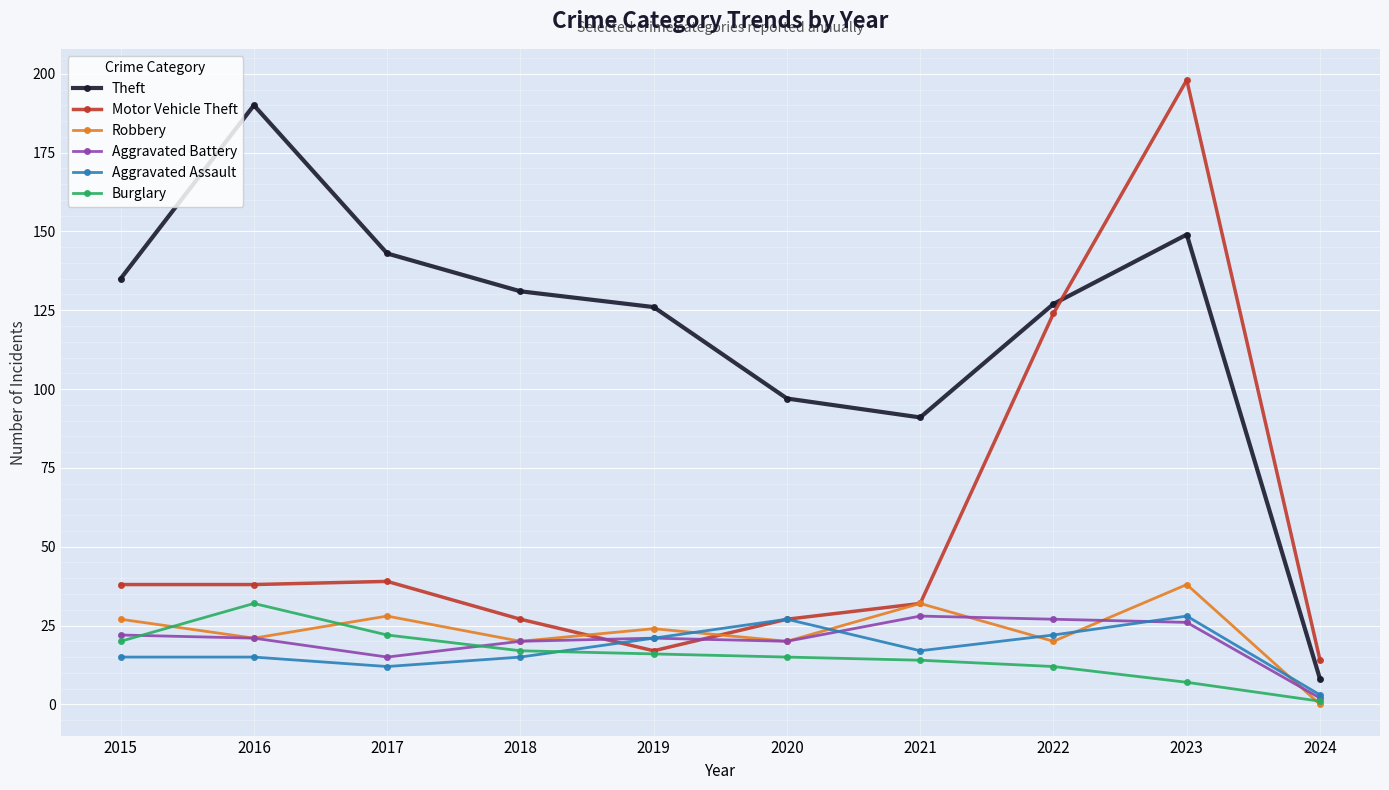

Which category has the highest value in the Motor Vehicle Theft series?

2023